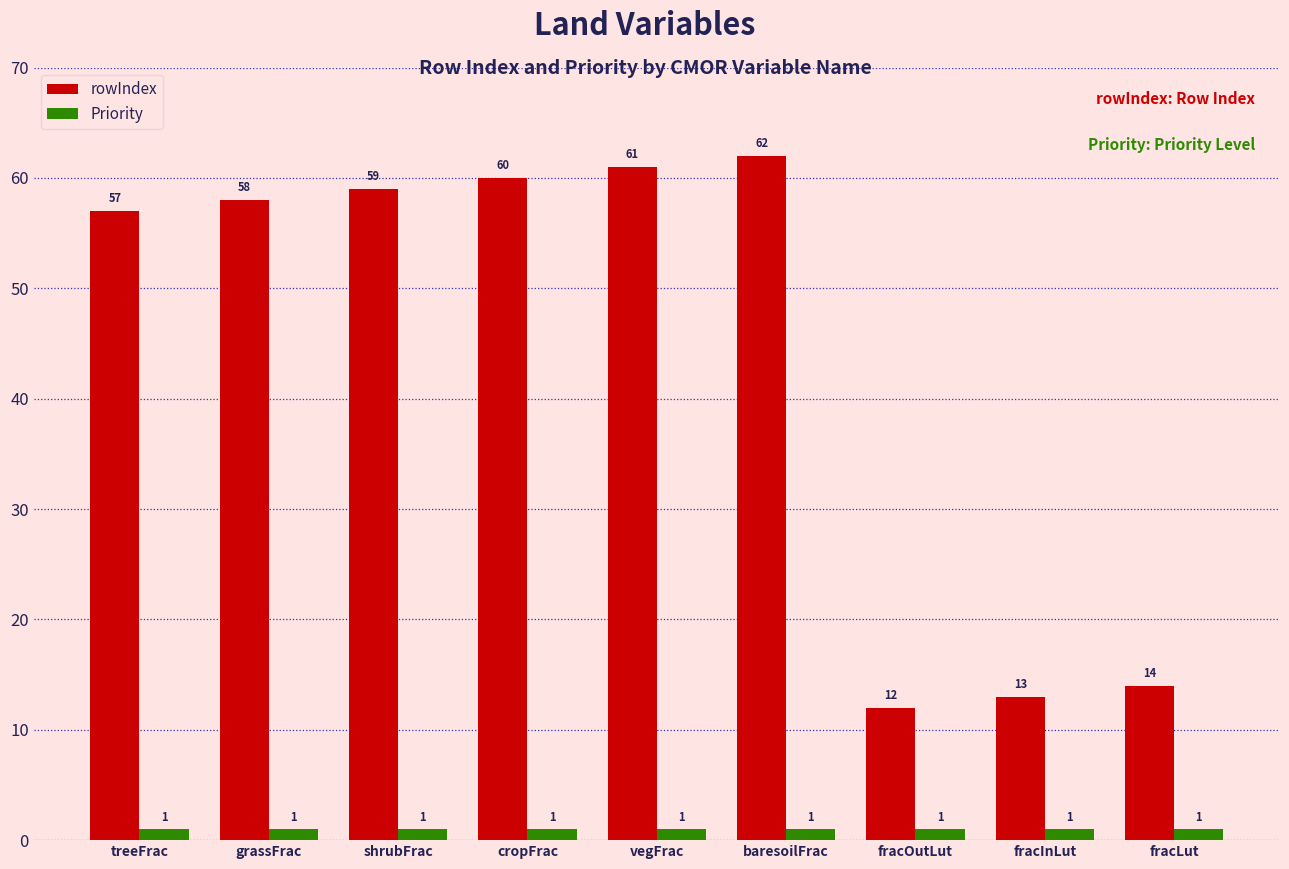

At how many categories does at least one series exceed 48?

6